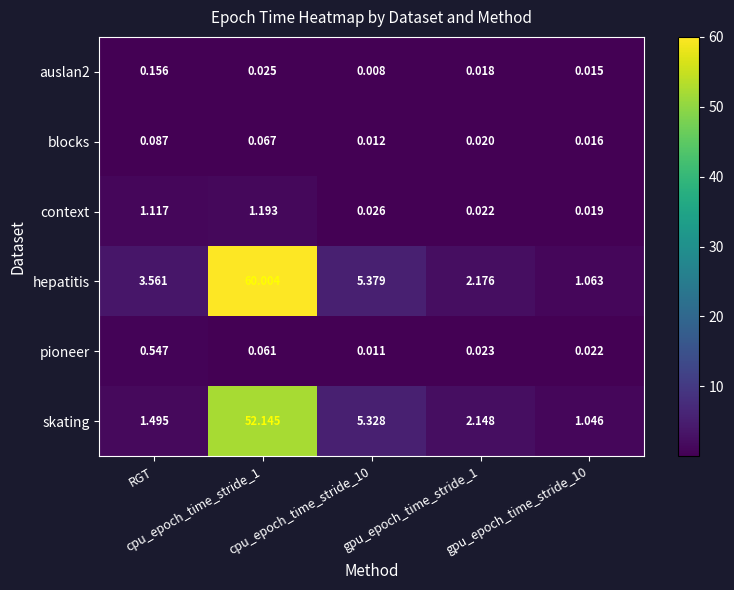

Which series has the largest range (max minus min)?

hepatitis